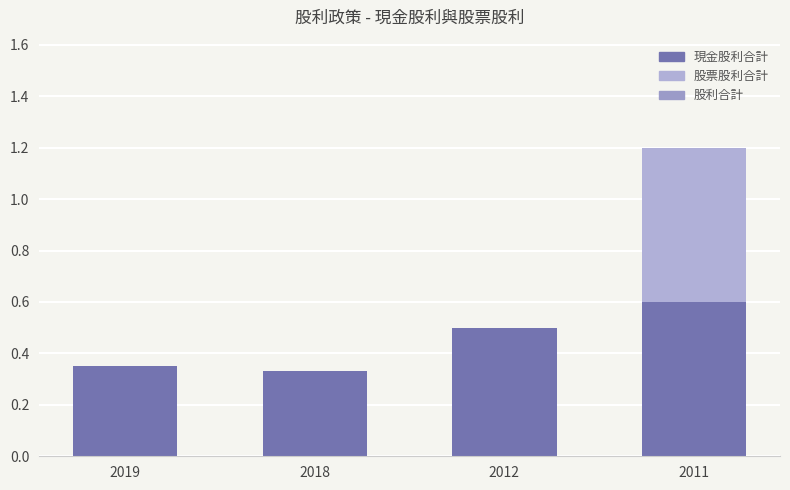

What is the difference between the maximum and minimum values in the 股利合計 series?

0.9